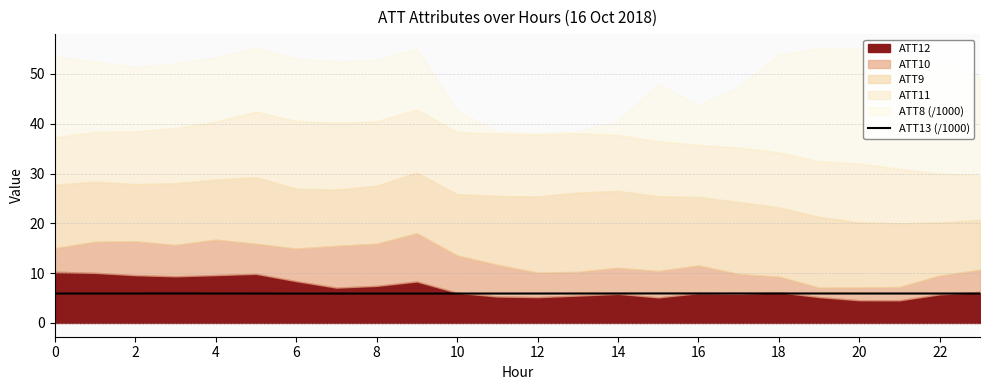

The chart shows a value of 5.9 at 0. True or false?

True